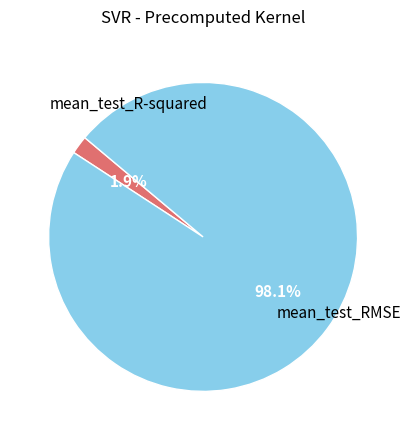

To the nearest percent, what is the difference between the mean_test_RMSE and mean_test_R-squared slice percentages?

96%